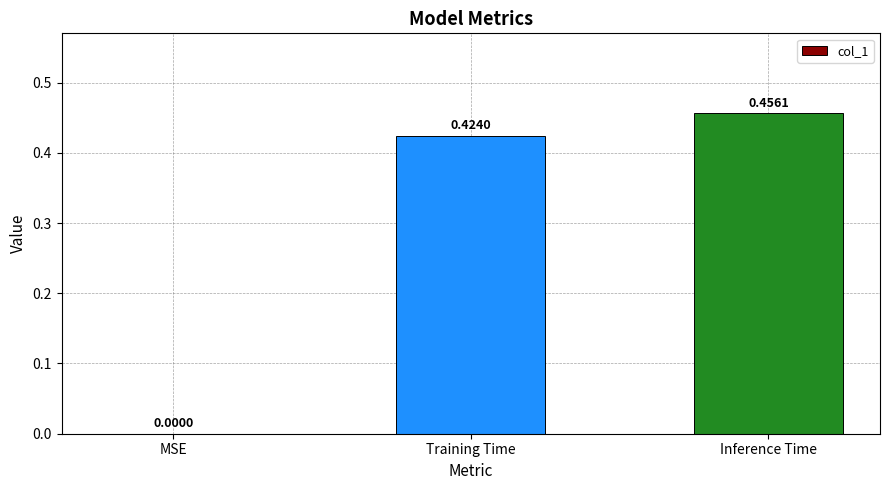

What is the change in value from MSE to Inference Time?

+0.5